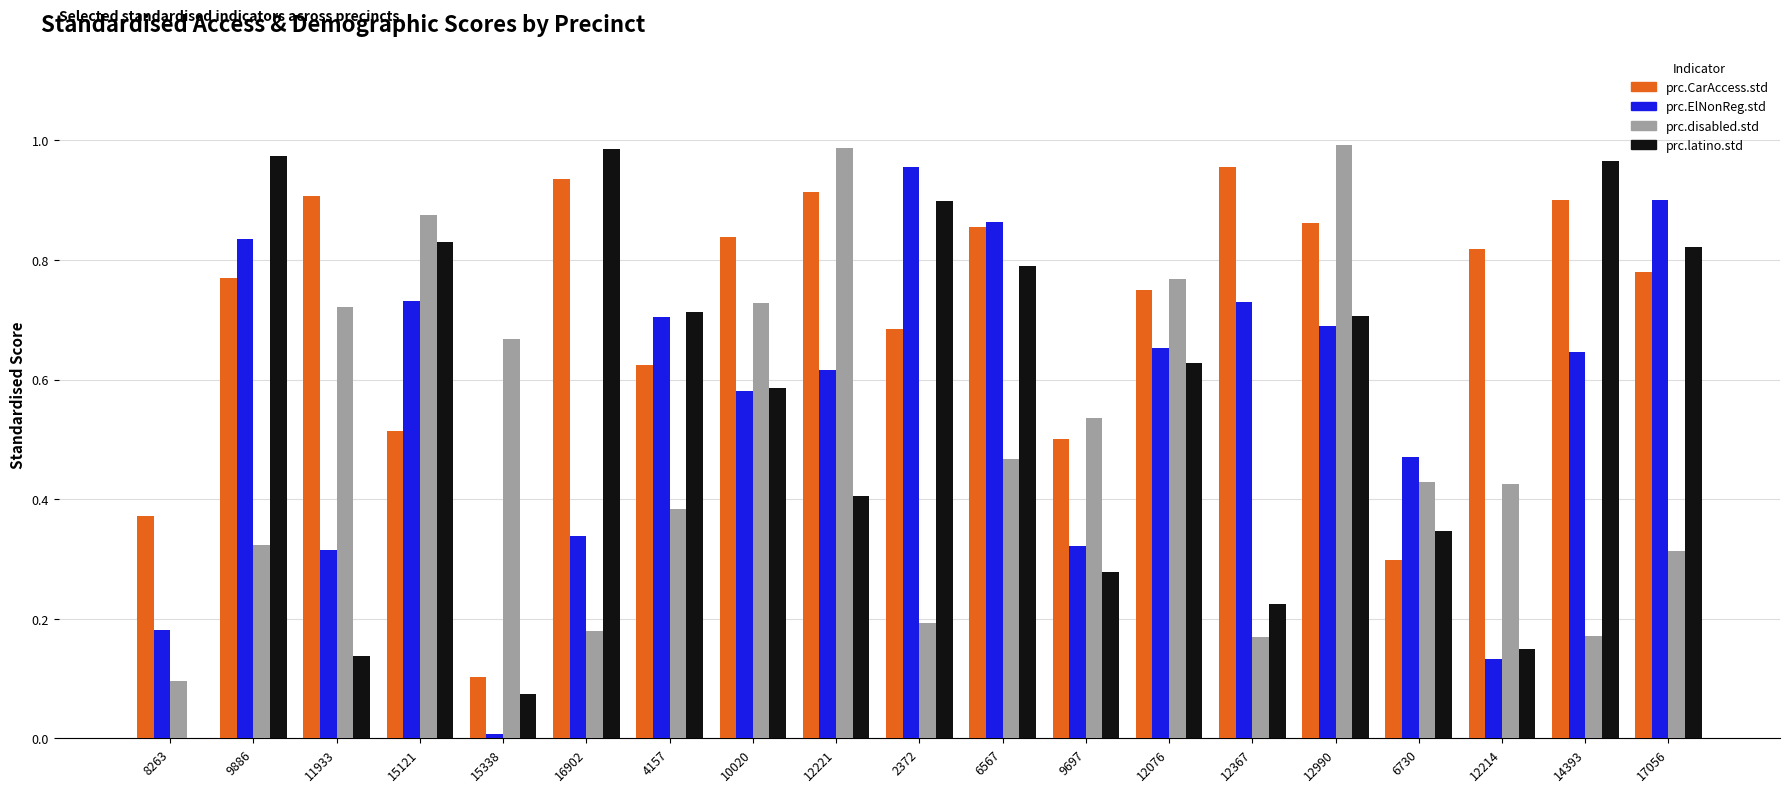

How many categories are shown in the chart?

19